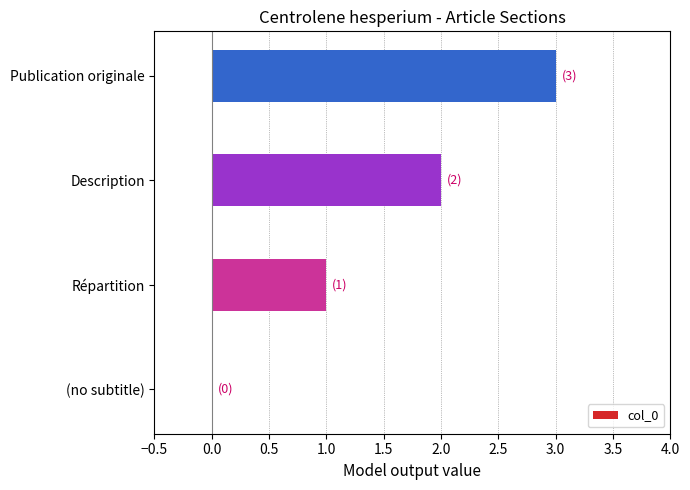

True or false: the data shows 1 at Description.

False